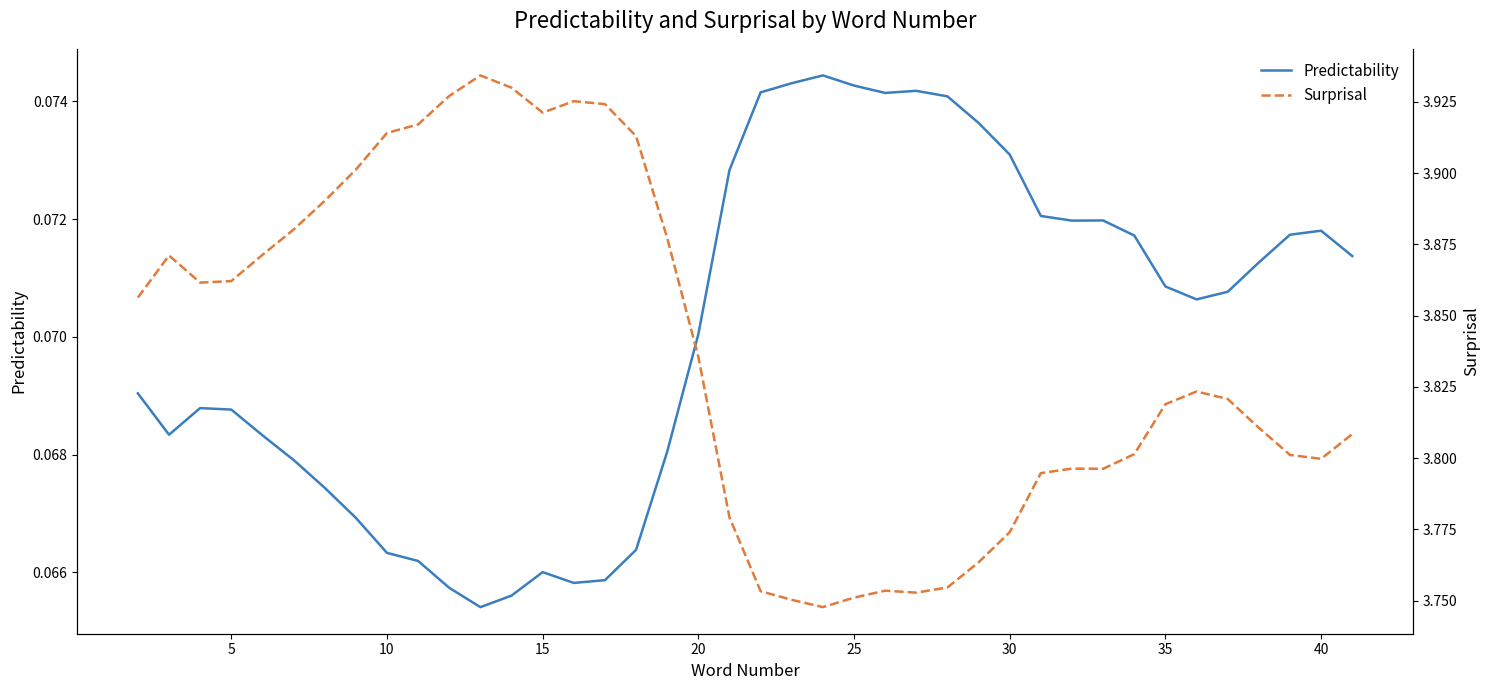

The value of Predictability at 10 is 0.1. True or false?

True